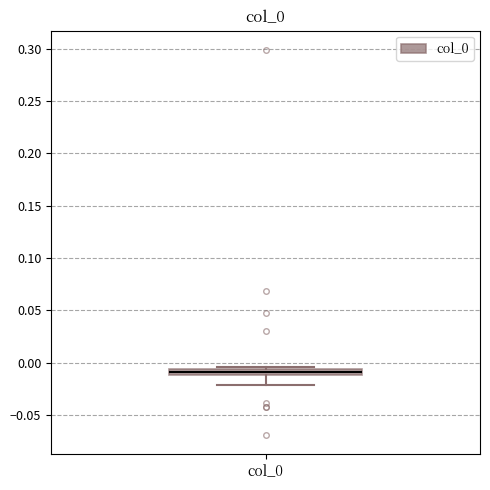

Where is the upper edge of the box for col_0 on the y-axis? The values are not printed on the chart, so give them approximately, as read against the axis.

-0.005